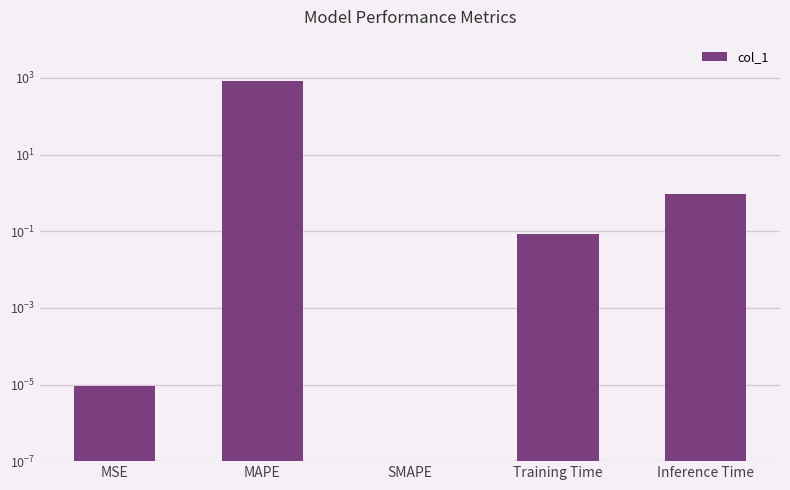

What is the label of the 4th bar from the left?

Training Time